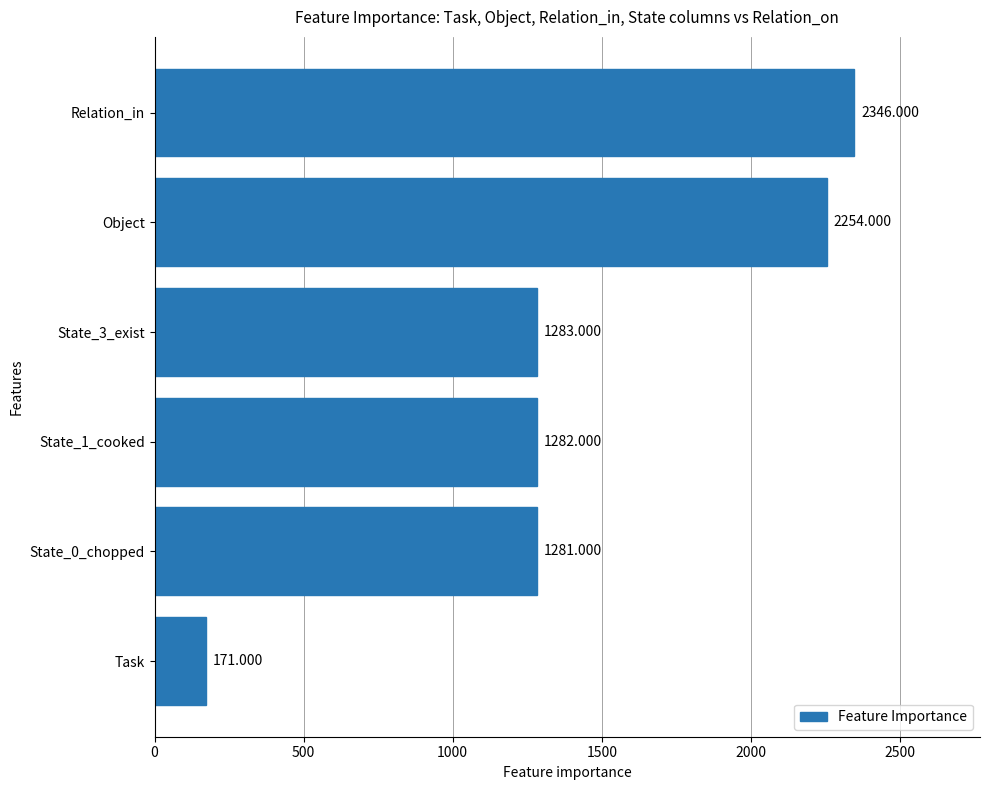

Which label corresponds to the smallest value in the chart?

Task